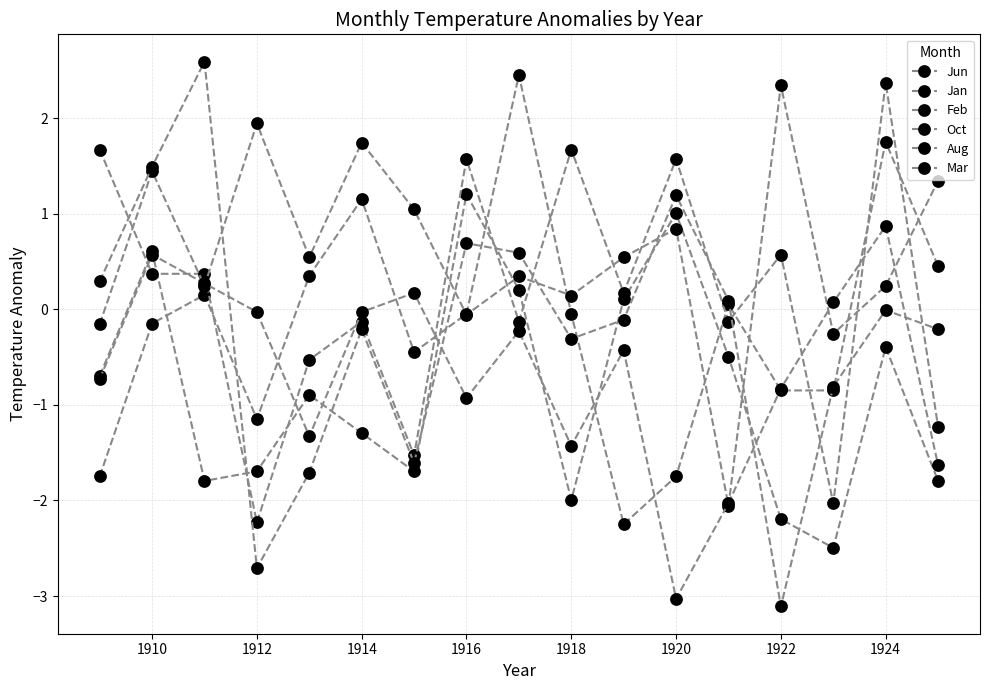

At which label does Mar reach its peak?

1912